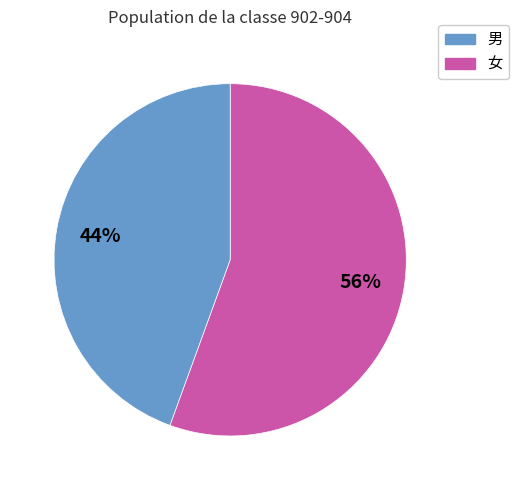

Does any single category account for the majority?

Yes